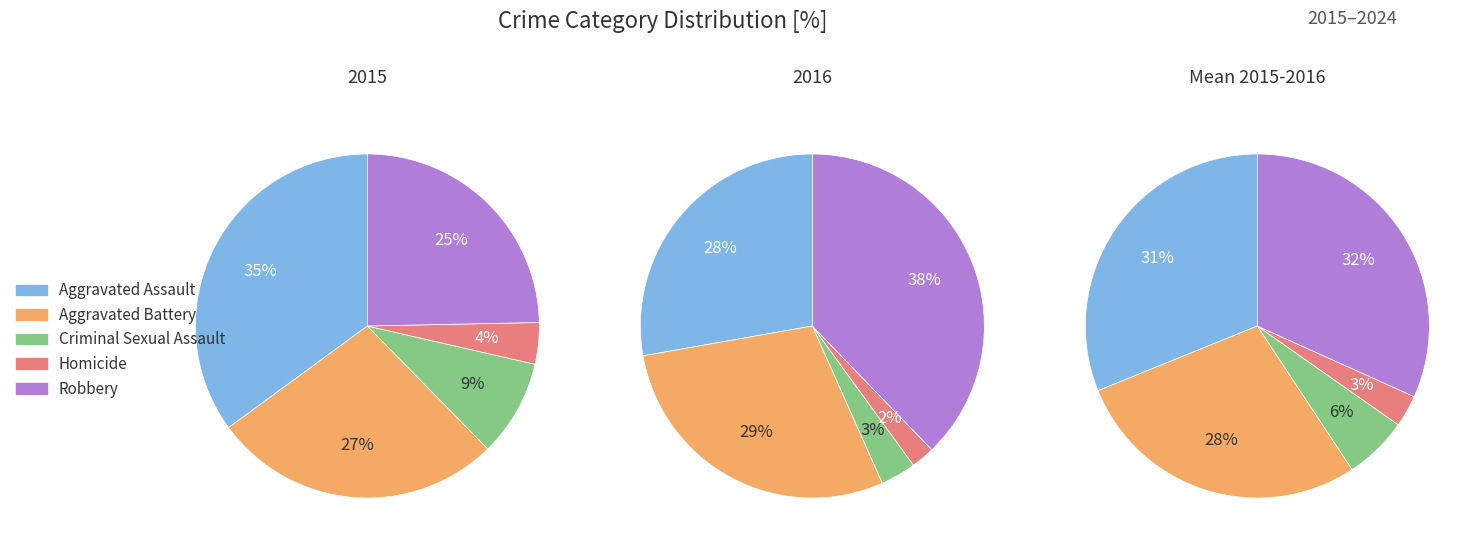

What percentage is the Robbery slice, to the nearest percent?

25%